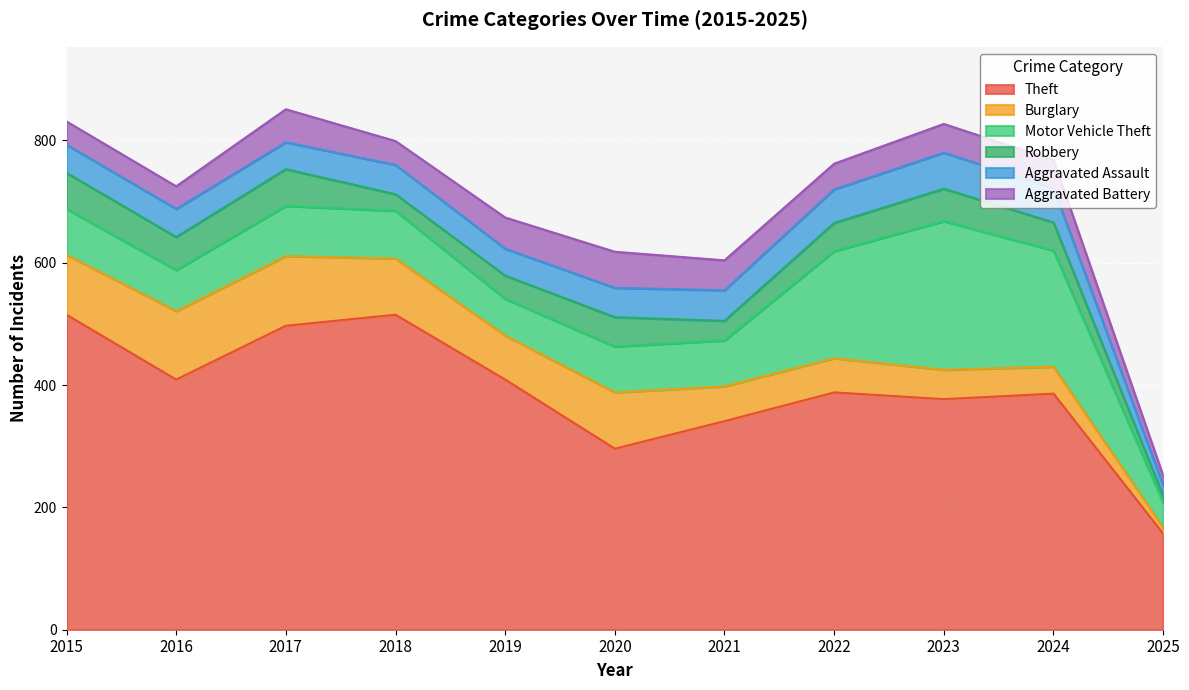

What is the total value across all series at 2015?

831